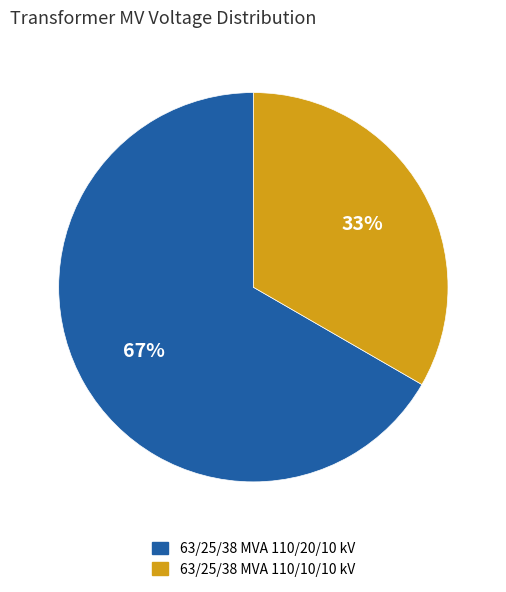

To the nearest percent, what is the combined percentage of 63/25/38 MVA 110/10/10 kV and 63/25/38 MVA 110/20/10 kV?

100%